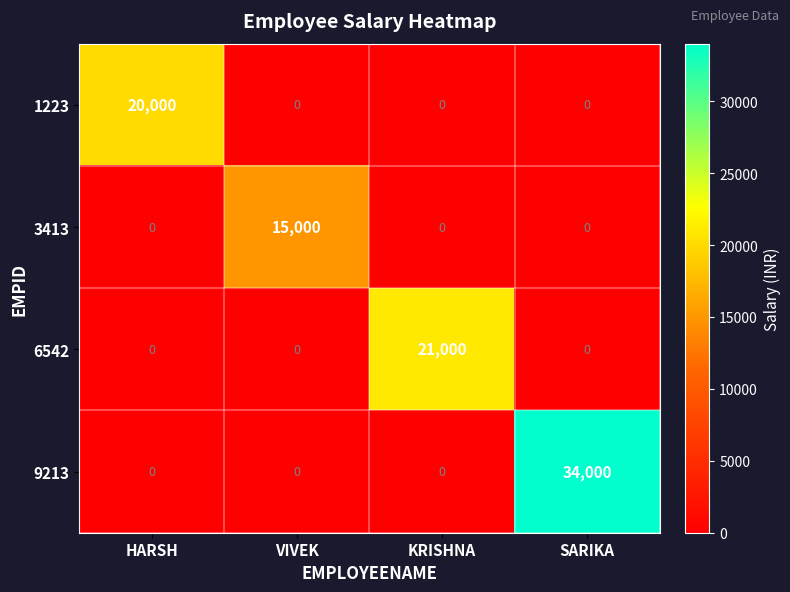

What is the spread (max minus min) of values at VIVEK?

15000